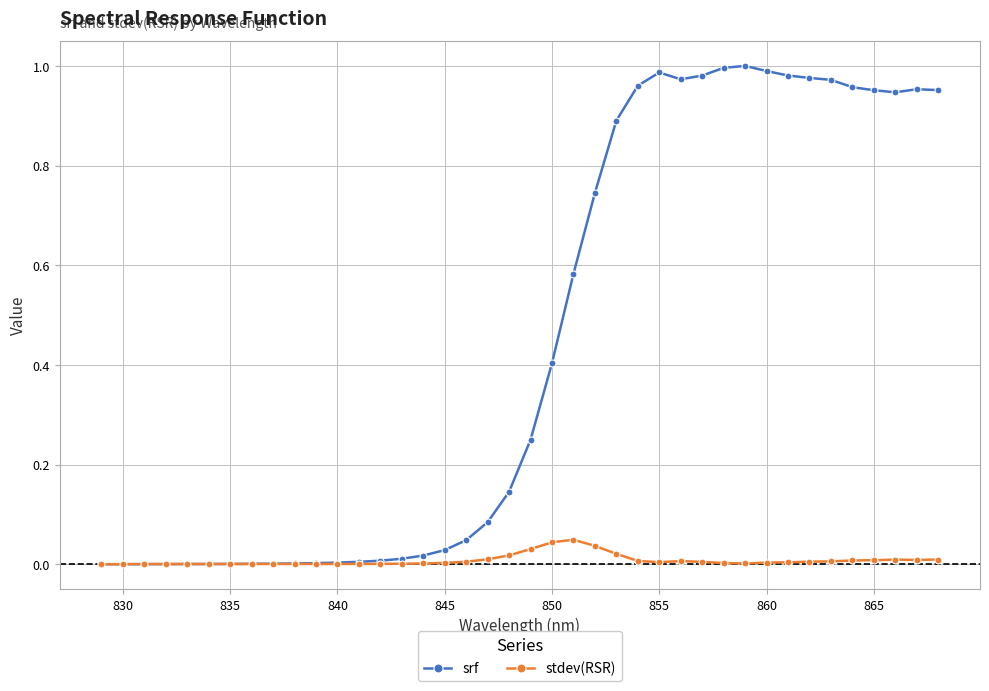

List the series in order of their overall mean, highest first.

srf, stdev(RSR)